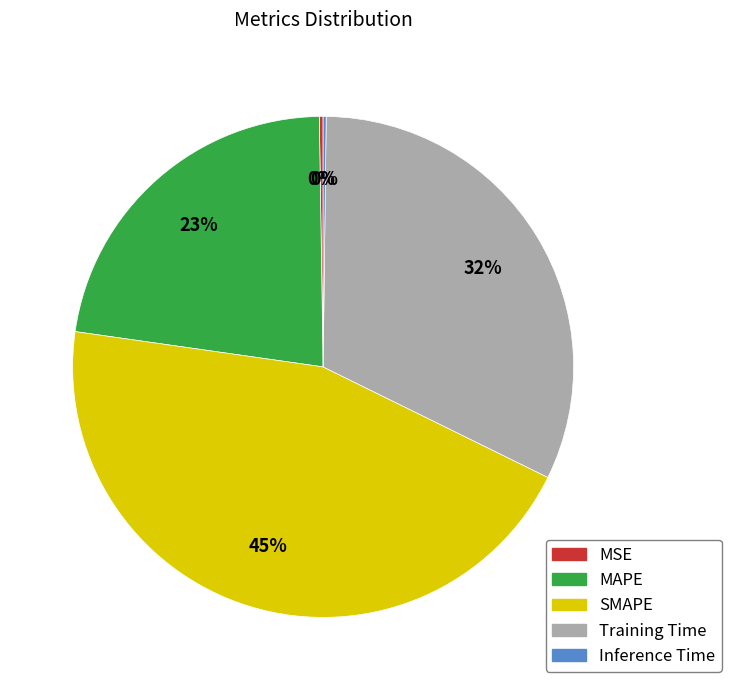

To the nearest percent, what portion does MAPE represent?

23%